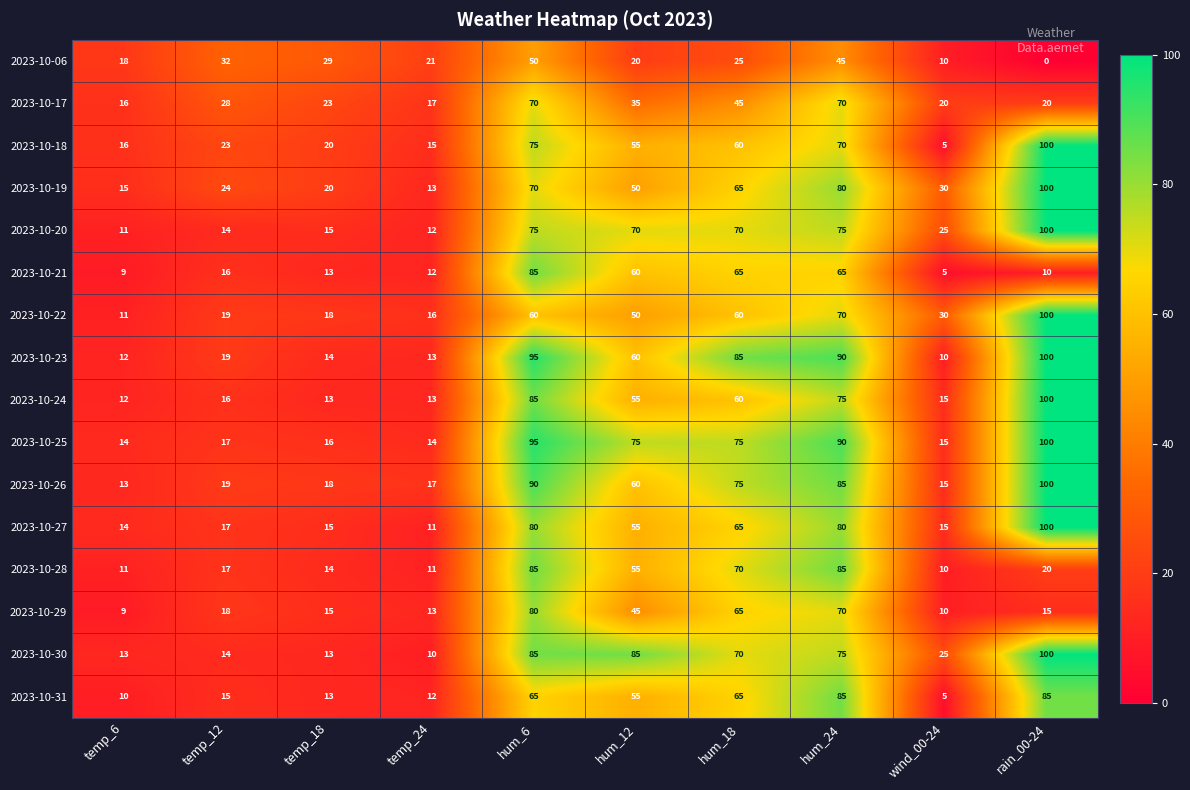

Between temp_24 and hum_18, which series saw the biggest shift?

2023-10-23